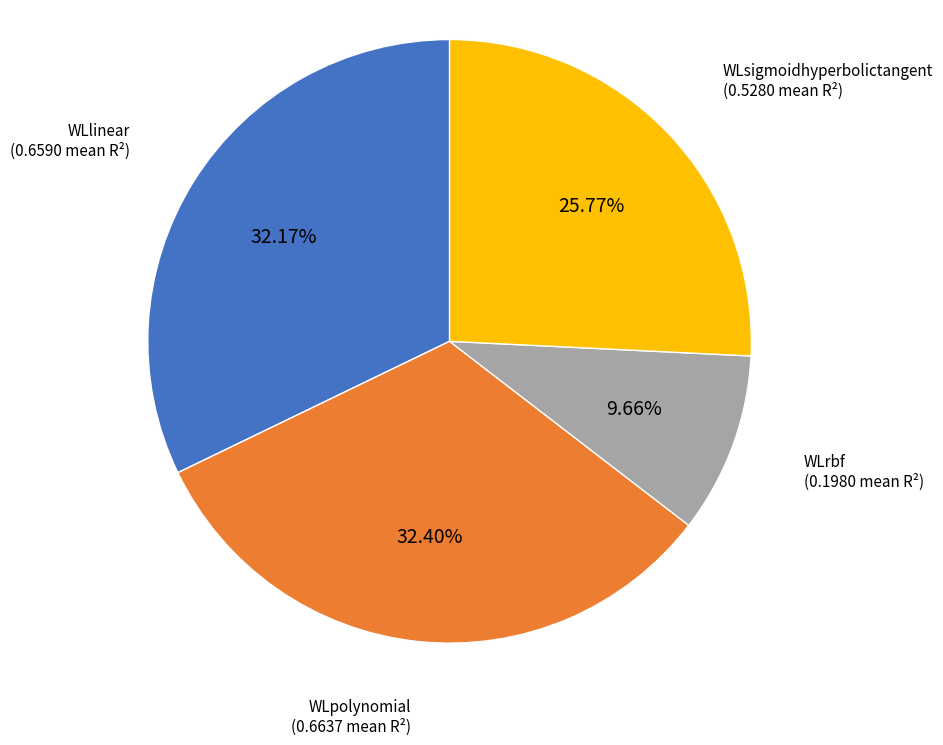

To the nearest percent, what is the average slice percentage?

25%